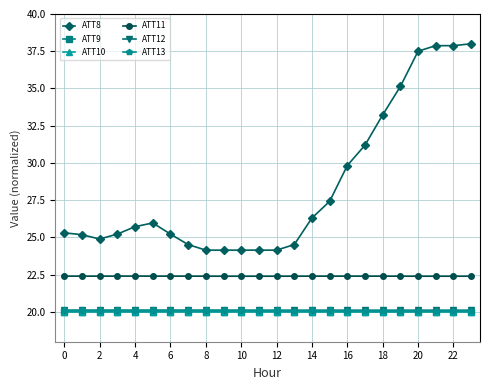

Which series has the largest total across all categories?

ATT8